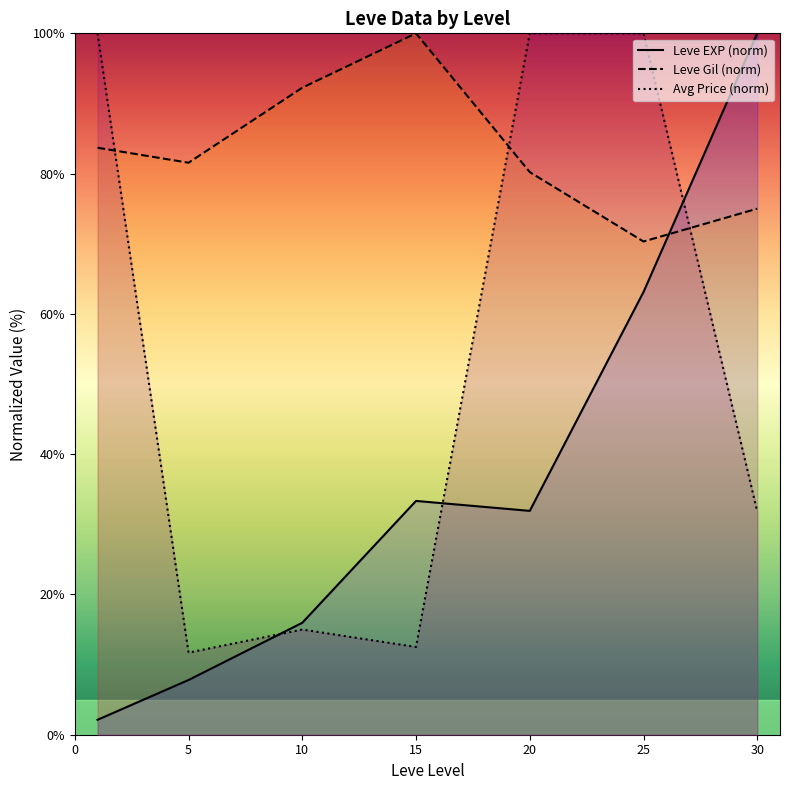

List the series in order of their peak value, highest first.

Leve EXP (norm), Leve Gil (norm), Avg Price (norm)